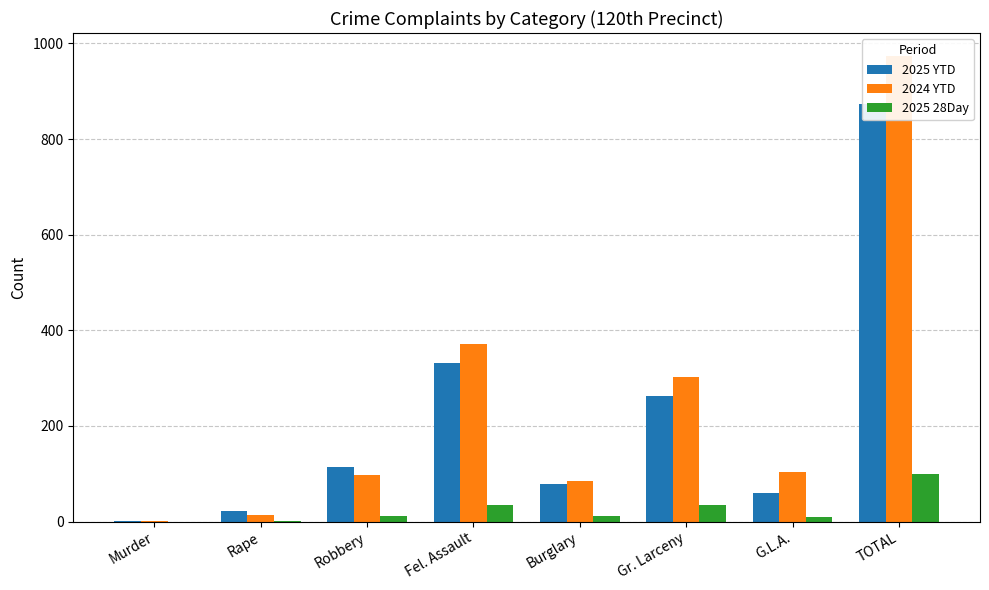

What is the sum of all 2025 YTD values?

1748